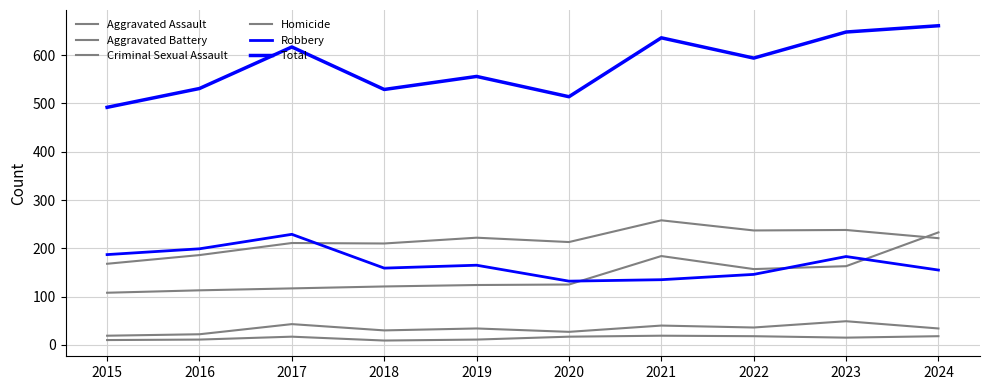

How many lines are shown in the chart?

6